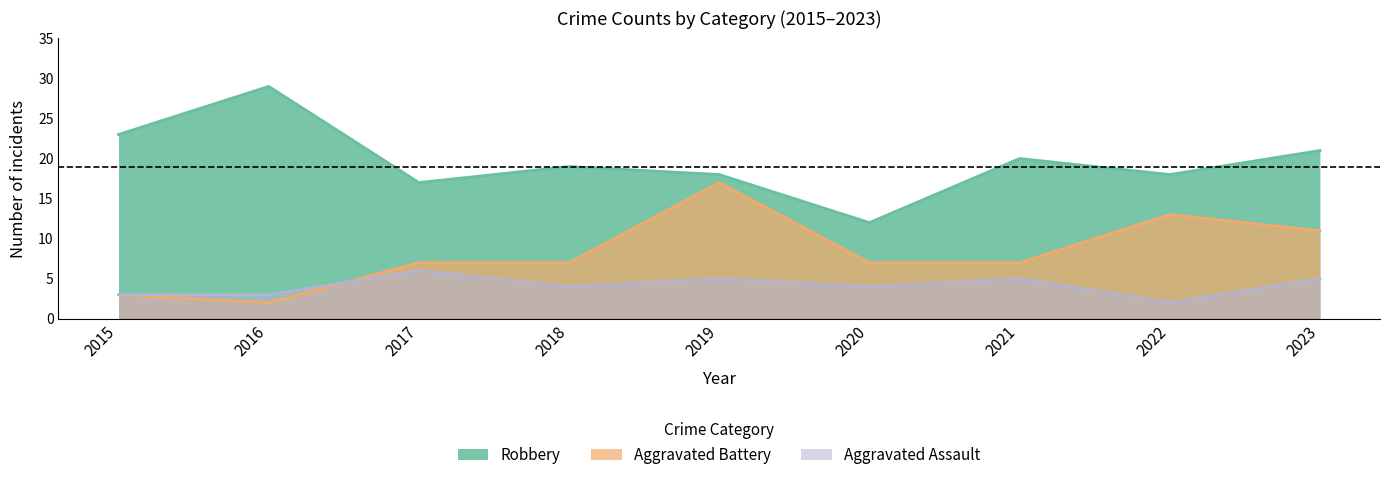

How many lines are shown in the chart?

3